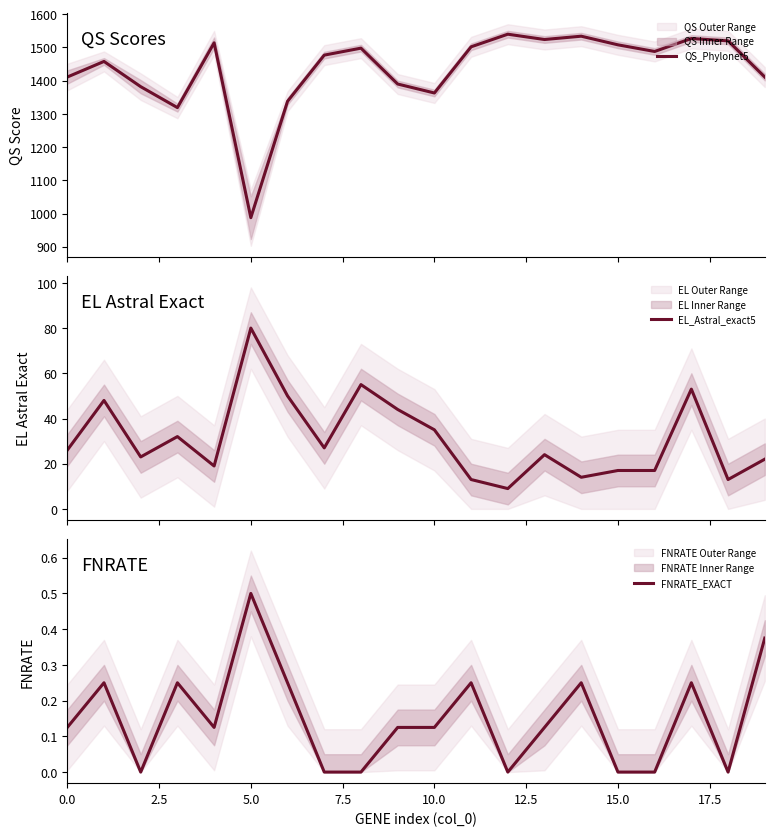

At which label does FNRATE_EXACT reach its peak?

5.0